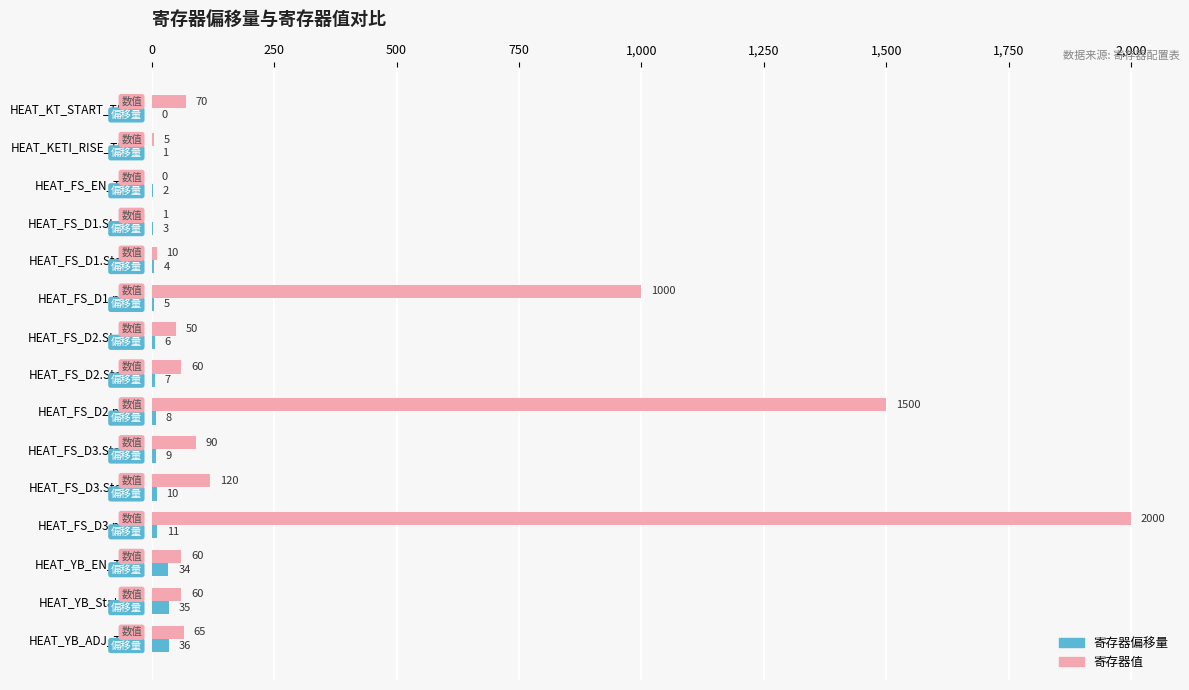

What is the greatest value displayed?

2000